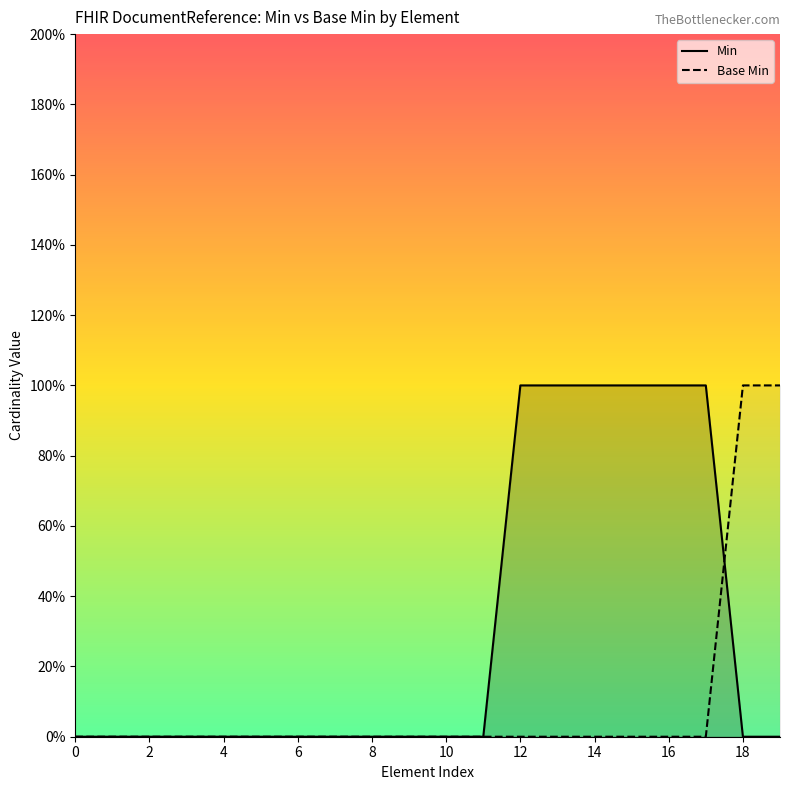

True or false: Min and Base Min intersect in this chart.

True